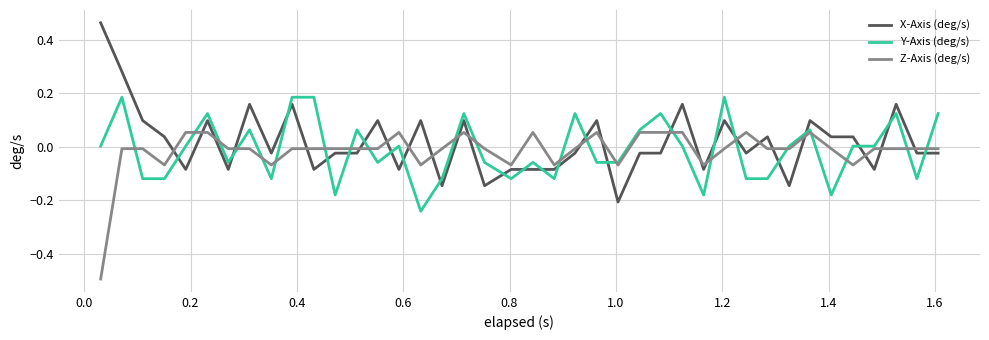

Which series has the widest spread of values?

X-Axis (deg/s)